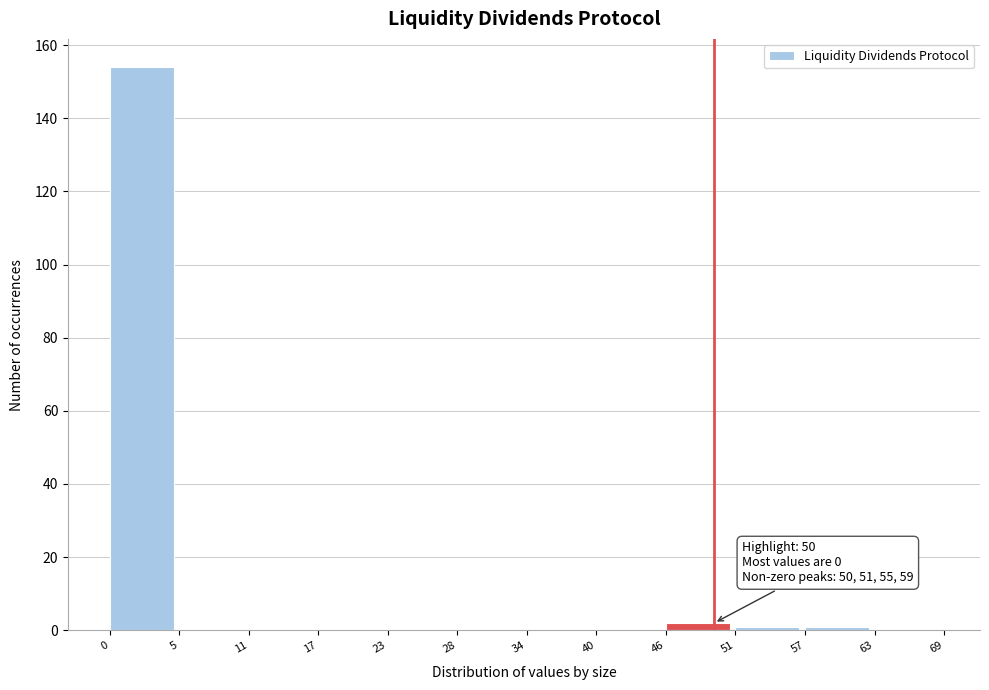

Which range on the x-axis has the tallest bar?

0 to 5